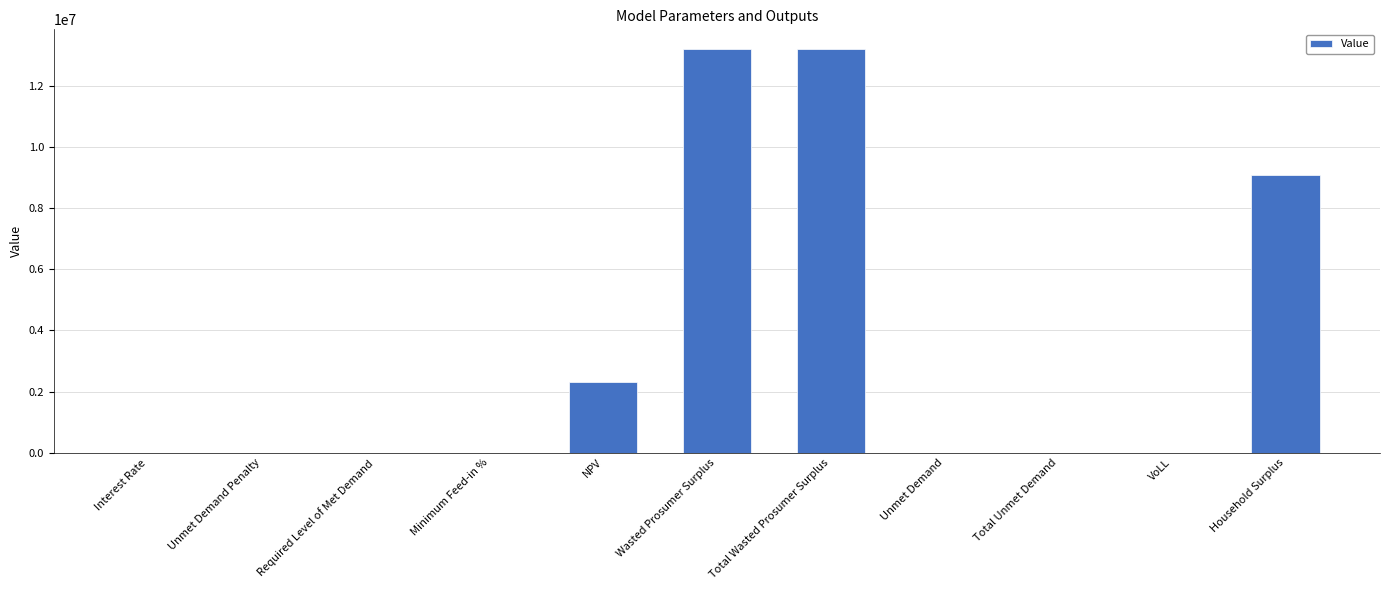

At which label is the value closest to 6588907?

Household Surplus